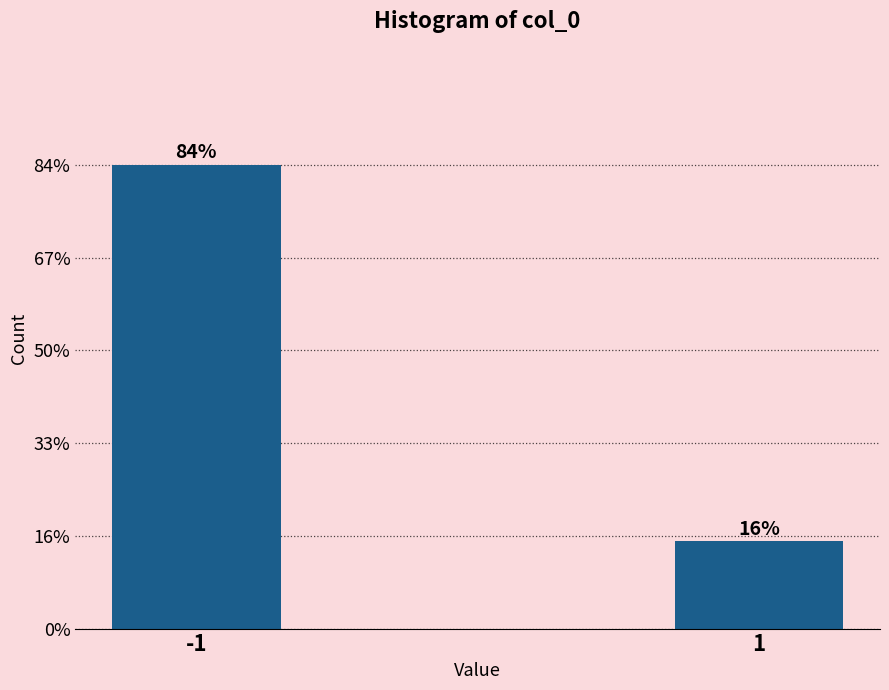

Reading right to left, extract all data points from this chart.

1=16	-1=85